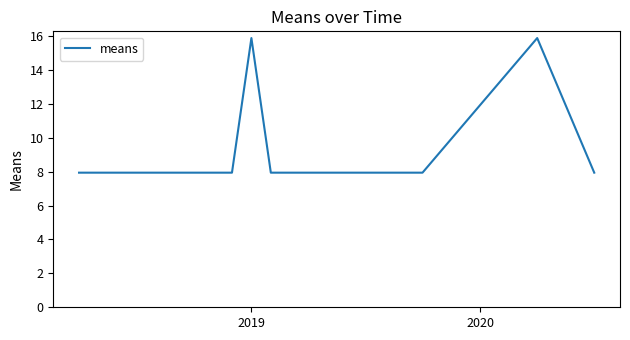

What is the greatest value displayed?

15.9